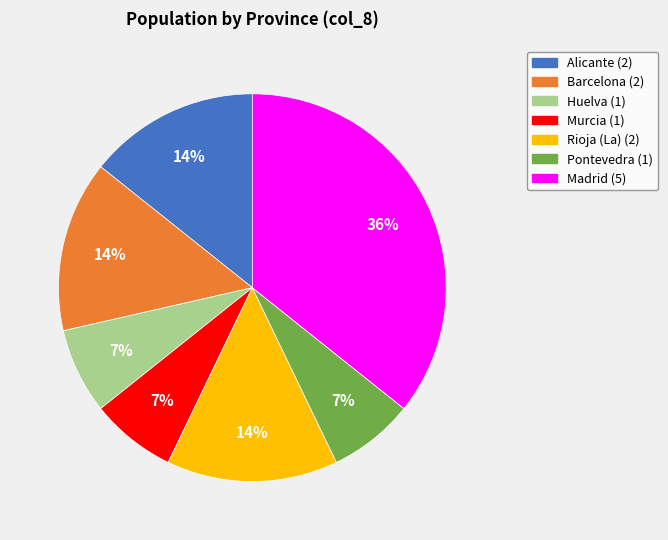

True or false: Barcelona accounts for 5% of the total.

False